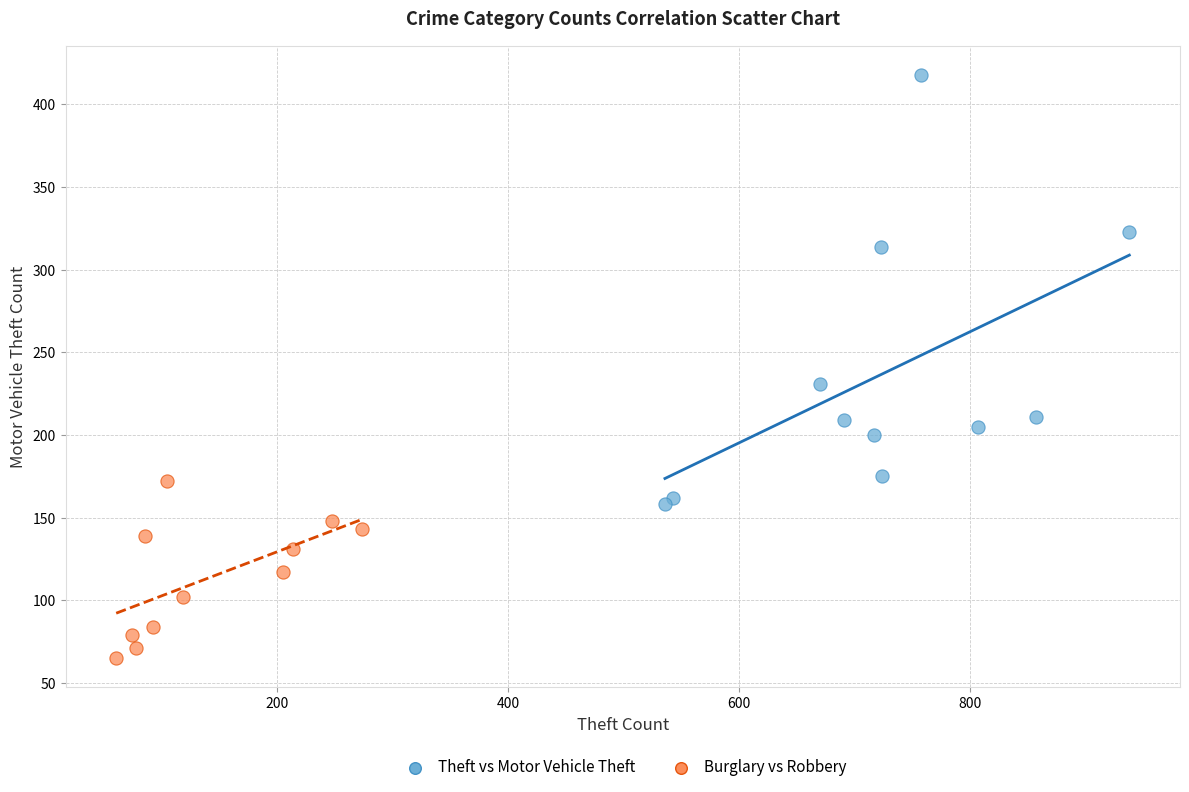

What are all the series names shown in the legend?

Theft vs Motor Vehicle Theft, Burglary vs Robbery